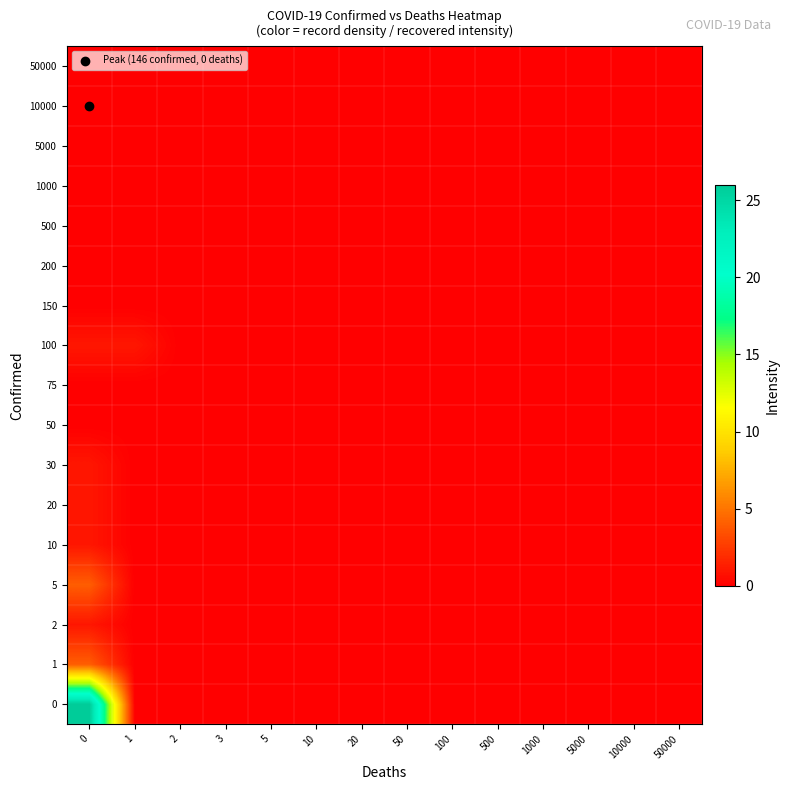

At how many categories does at least one series exceed 4?

1